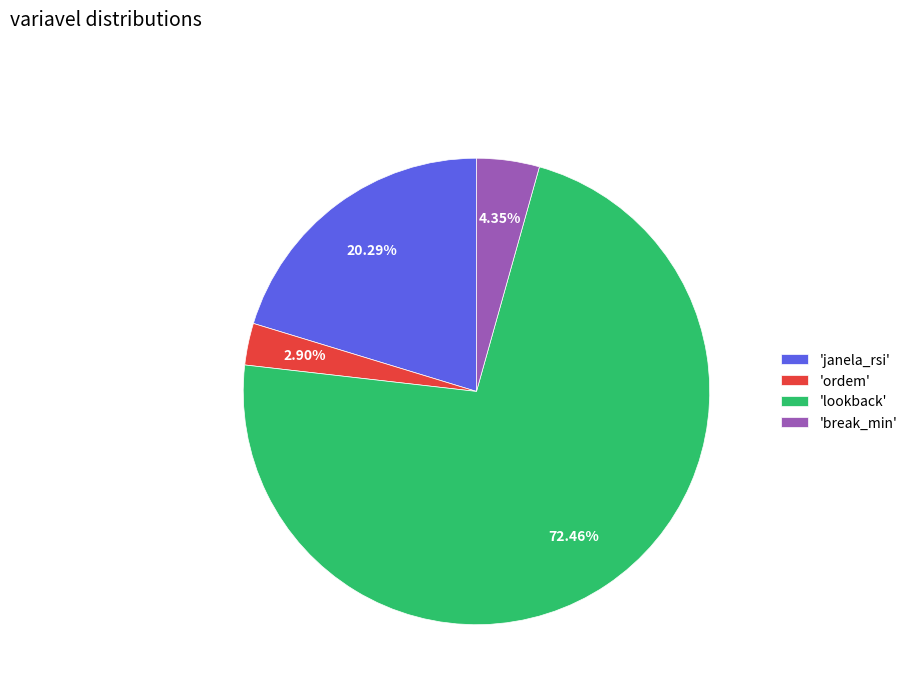

Do 'ordem' and 'lookback' together represent more than half of the pie?

Yes